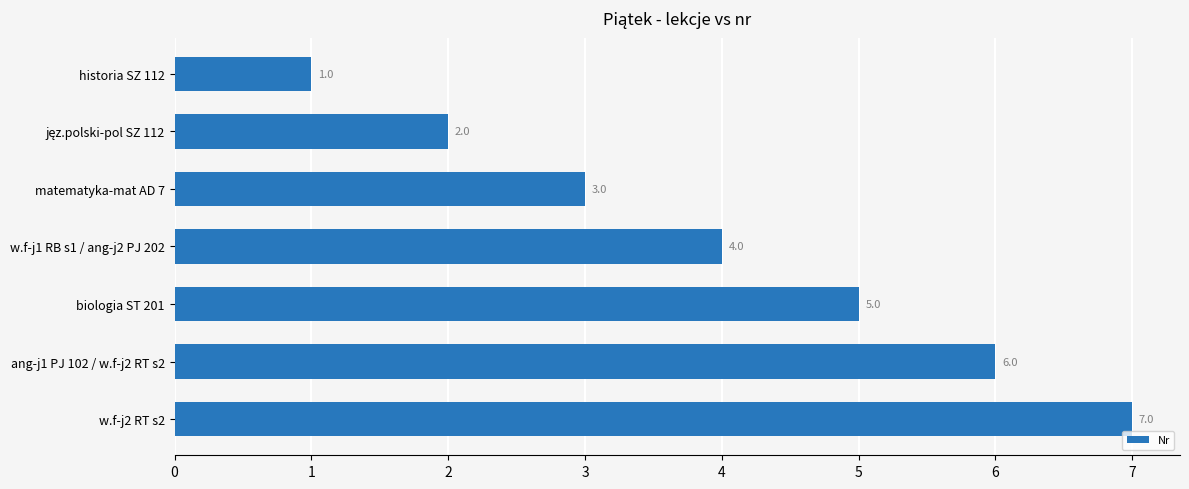

What is the change in value from matematyka-mat AD 7 to biologia ST 201?

+2